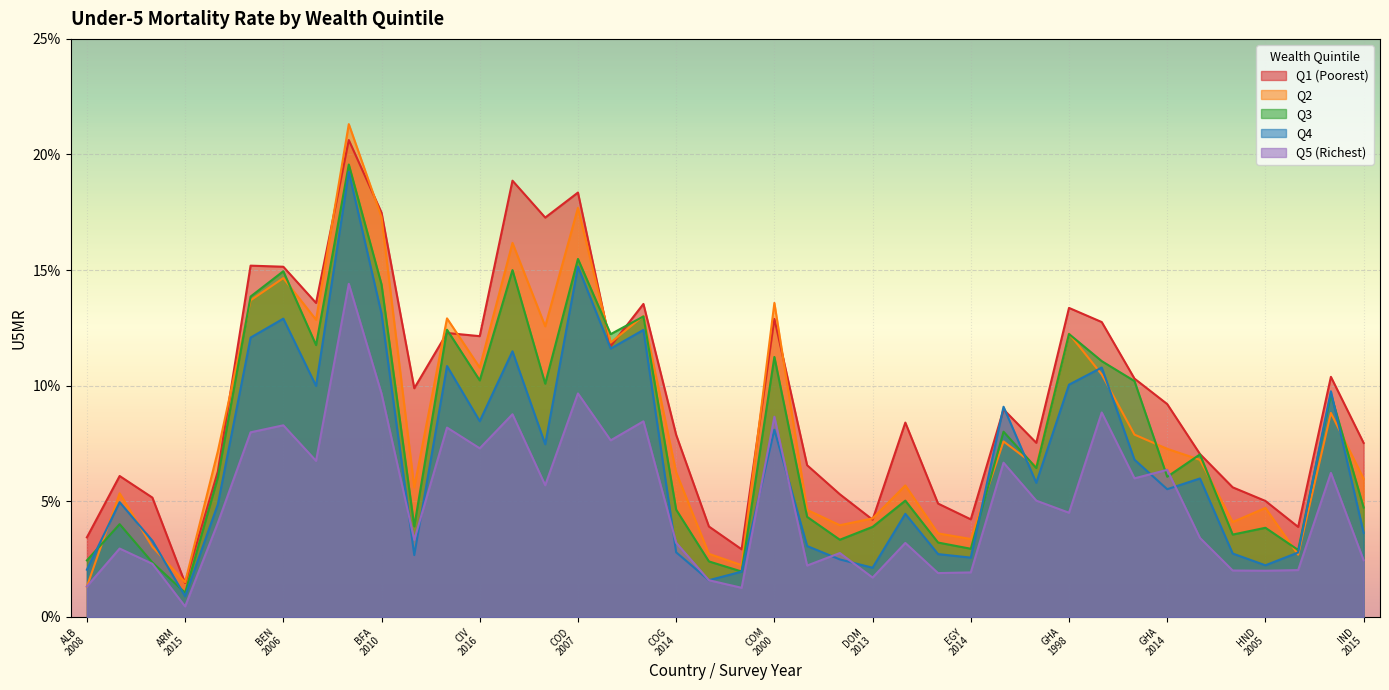

Where is u5mr_q1 nearest to the value 0?

ARM
2015